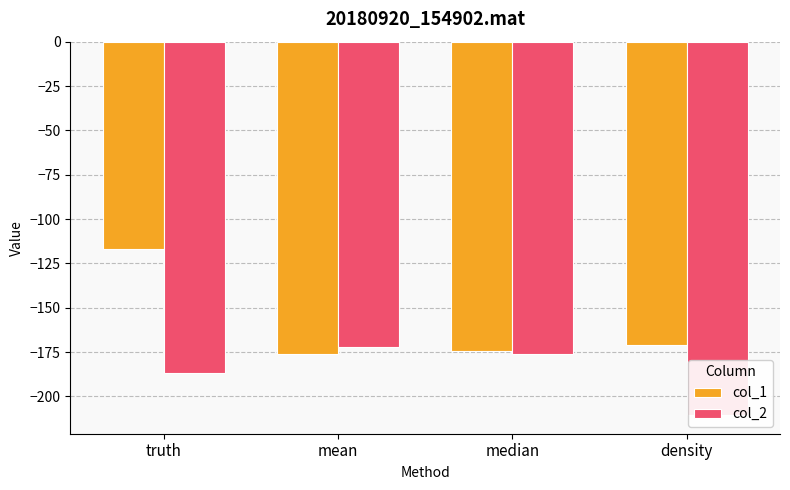

What is the sum of all col_2 values?

-746.2